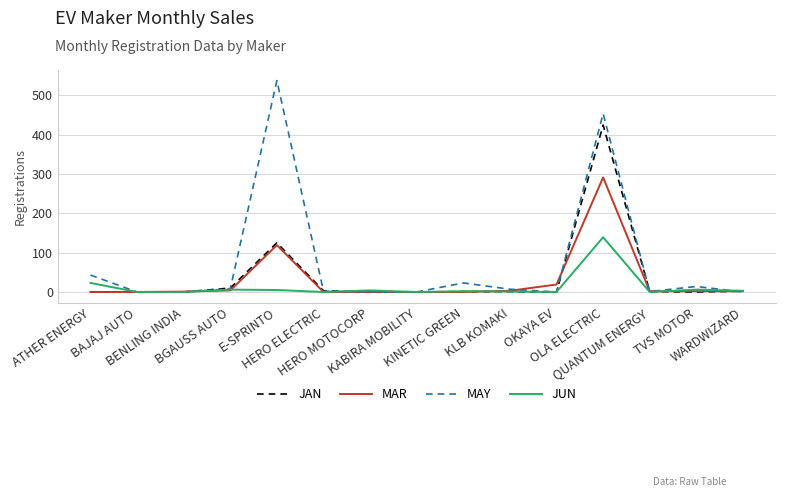

Rank the series by their maximum value, from lowest to highest.

JUN, MAR, JAN, MAY